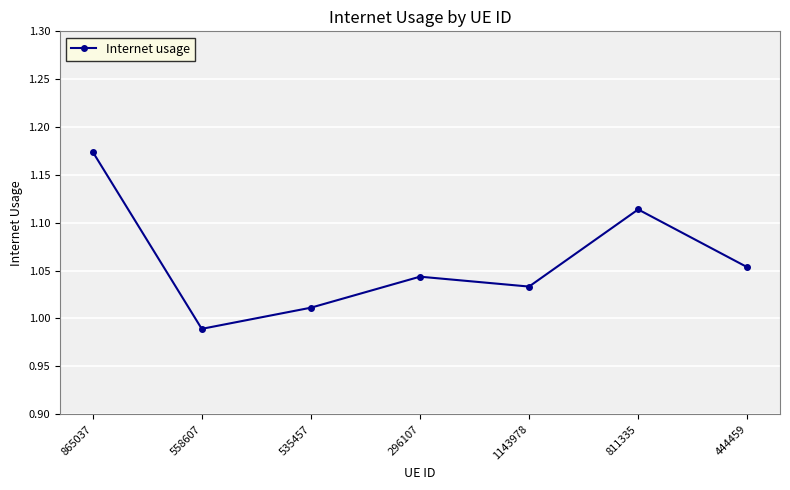

At which category does the data reach its first local valley?

558607